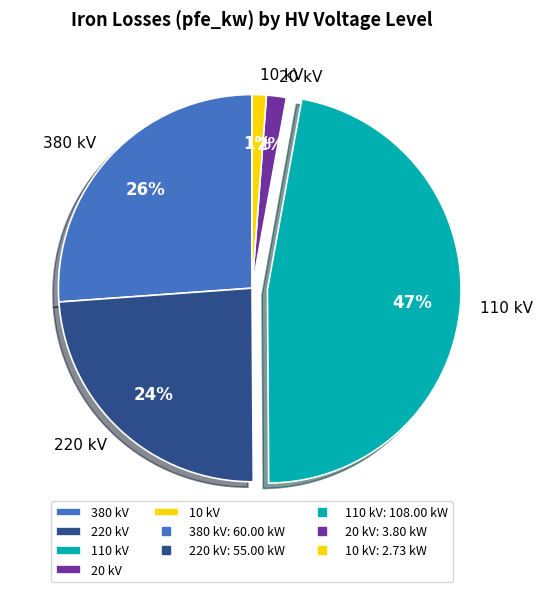

How many slices are in this pie chart?

5